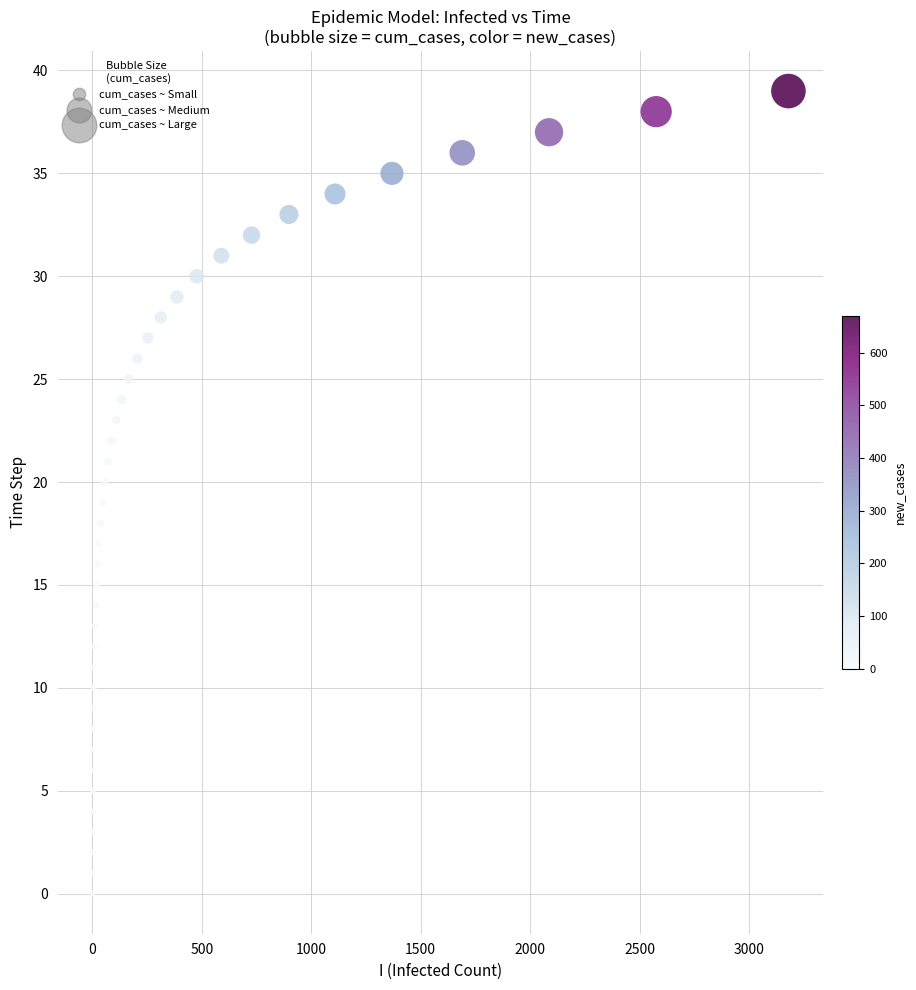

What is the range of Y values (max minus min)?

39